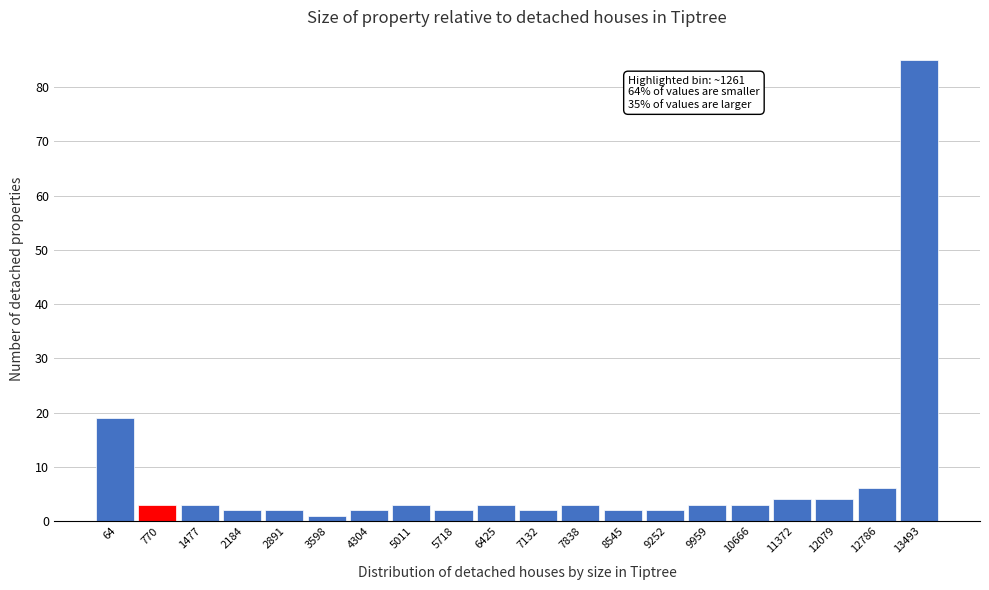

Reading left to right, extract all data points from this chart.

64=19	770=3	1477=3	2184=2	2891=2	3598=1	4304=2	5011=3	5718=2	6425=3	7132=2	7838=3	8545=2	9252=2	9959=3	10666=3	11372=4	12079=4	12786=6	13493=85